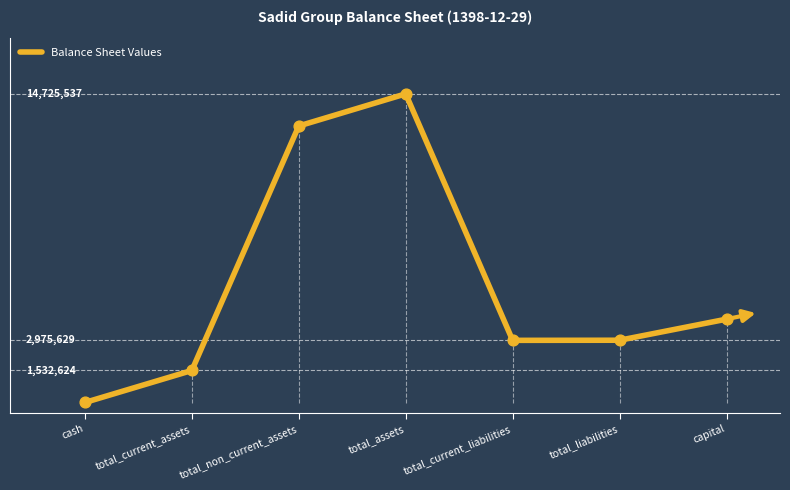

What is the change in value from total_current_assets to total_non_current_assets?

+11660289